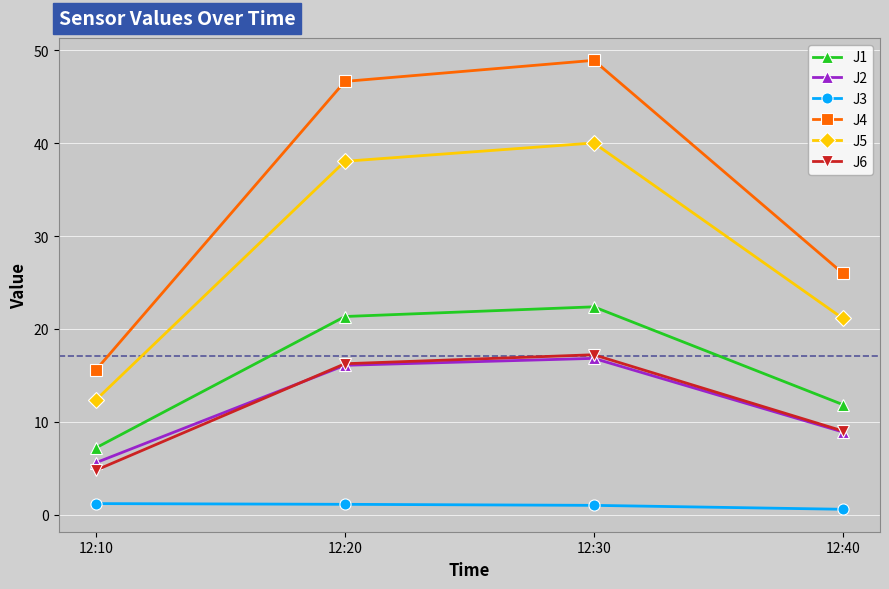

True or false: J2 and J3 intersect in this chart.

False